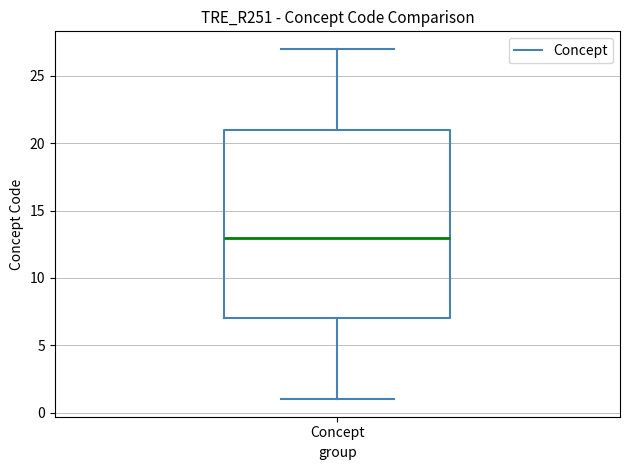

Read this box plot against the y-axis: the position of the median line, the range covered by the box, and the ends of both whiskers. The values are not printed on the chart, so give them approximately, as read against the axis.

median 13, box 7 to 21, whiskers 1 to 27